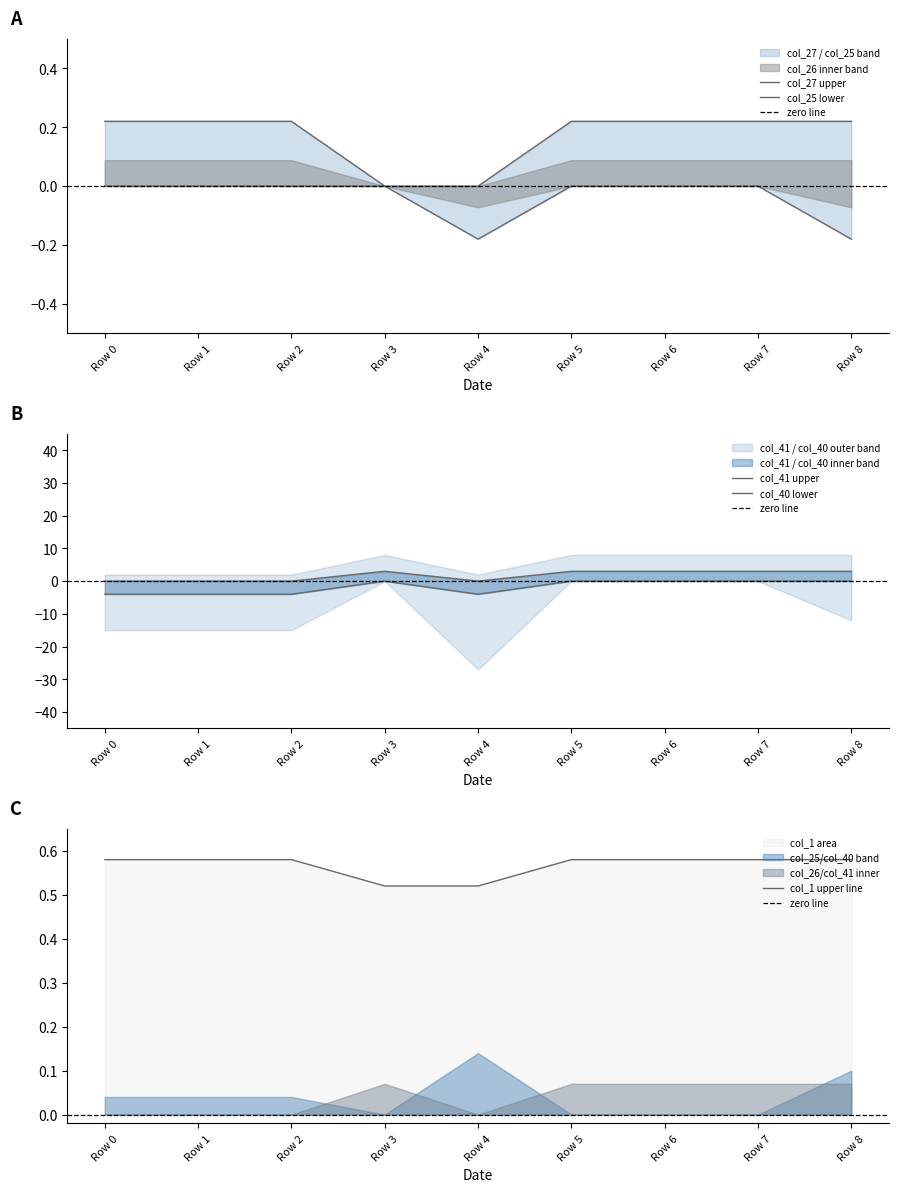

True or false: col_25 and col_27 intersect in this chart.

False